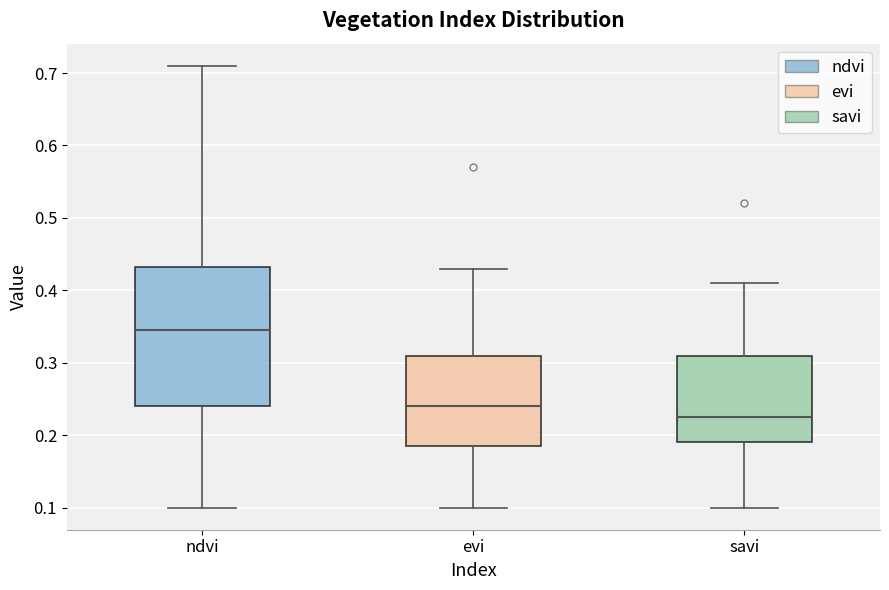

Reading left to right, read every box against the y-axis: the position of its median line, the range the box covers, and the ends of its whiskers. The values are not printed on the chart, so give them approximately, as read against the axis.

ndvi: median 0.35, box 0.24 to 0.43, whiskers 0.10 to 0.71
evi: median 0.24, box 0.19 to 0.31, whiskers 0.10 to 0.43
savi: median 0.23, box 0.19 to 0.31, whiskers 0.10 to 0.41